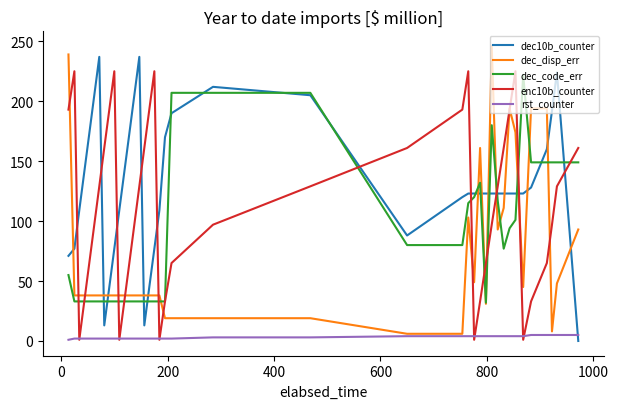

True or false: rst_counter and dec_code_err cross at least once.

False